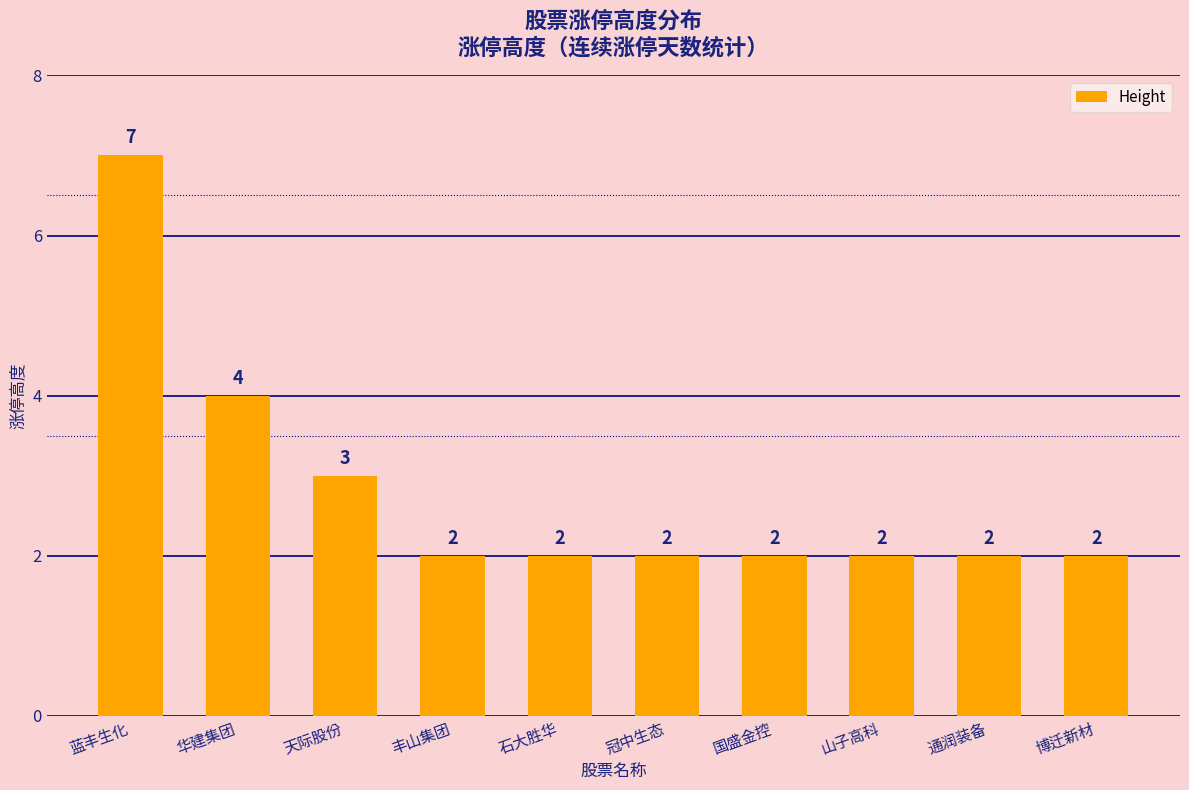

Is it true that the value at 蓝丰生化 is 4?

False